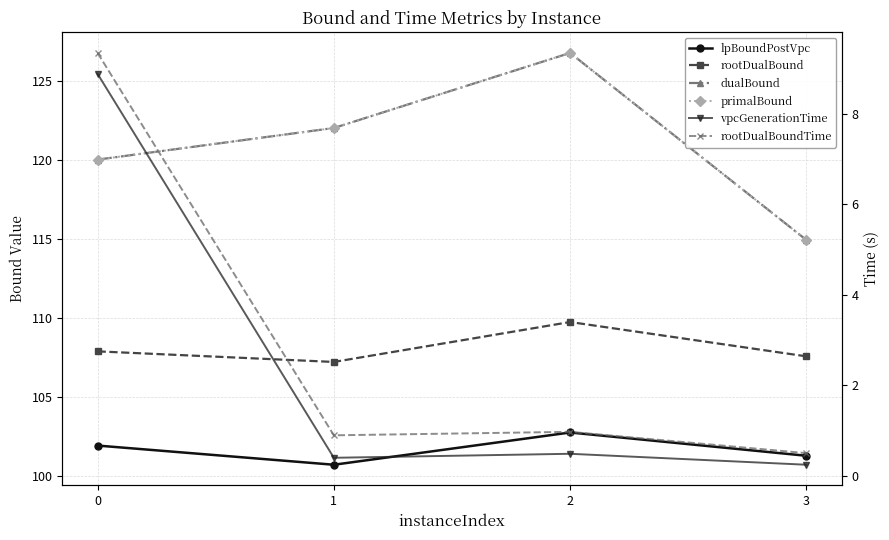

How many distinct data groups are displayed?

6